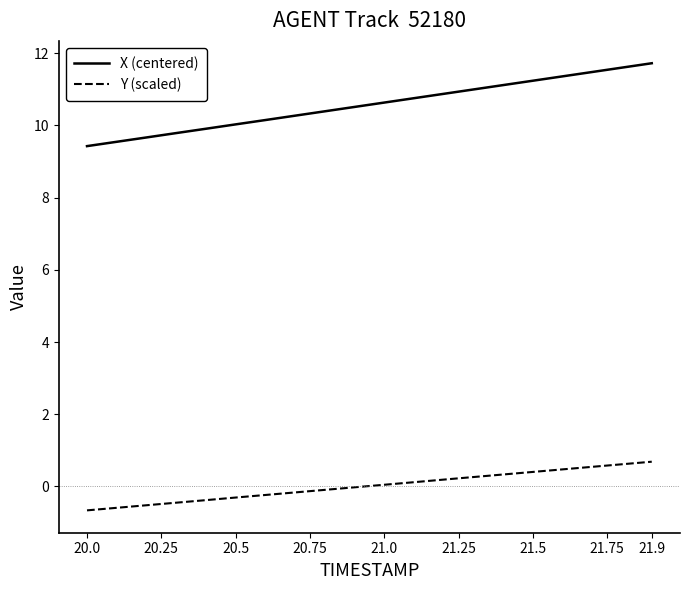

What is the minimum value shown in the chart?

-0.7